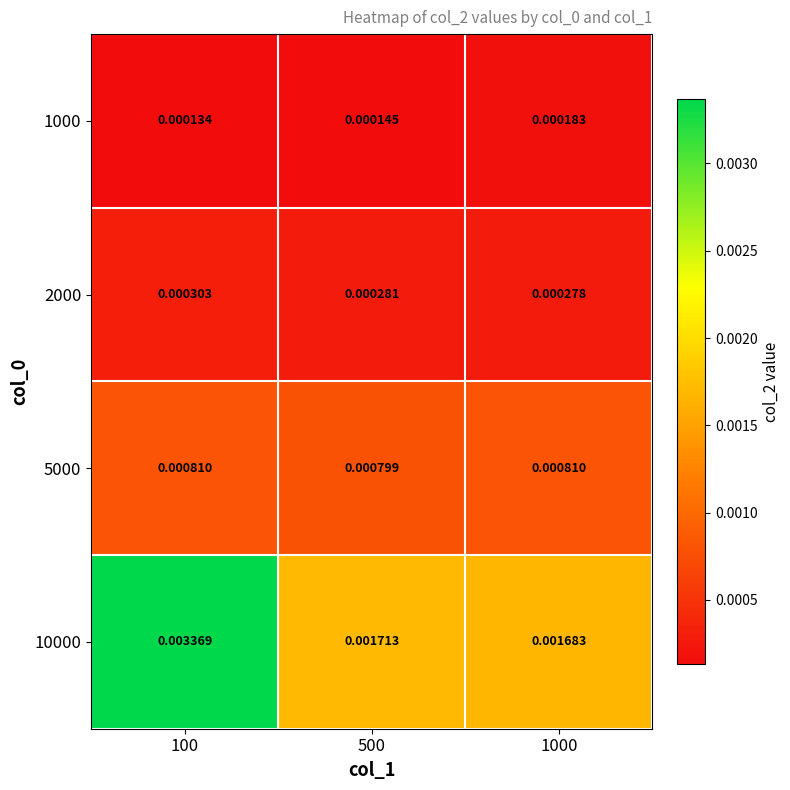

Between 500 and 1000, which series saw the biggest shift?

1000